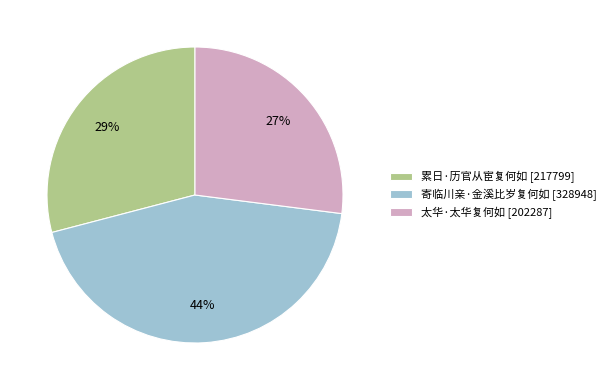

To the nearest percent, what is the combined percentage of 寄临川亲·金溪比岁复何如 and 太华·太华复何如?

71%